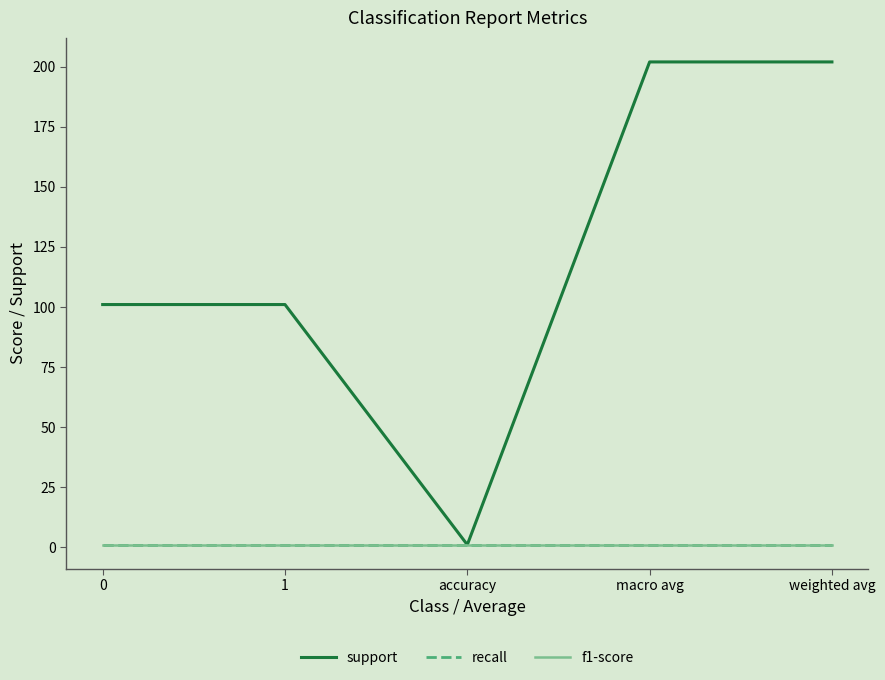

Reading left to right, extract all data points from this chart.

support: 0=101	1=101	accuracy=1	macro avg=202	weighted avg=202
recall: 0=1	1=1	accuracy=1	macro avg=1	weighted avg=1
f1-score: 0=1	1=1	accuracy=1	macro avg=1	weighted avg=1